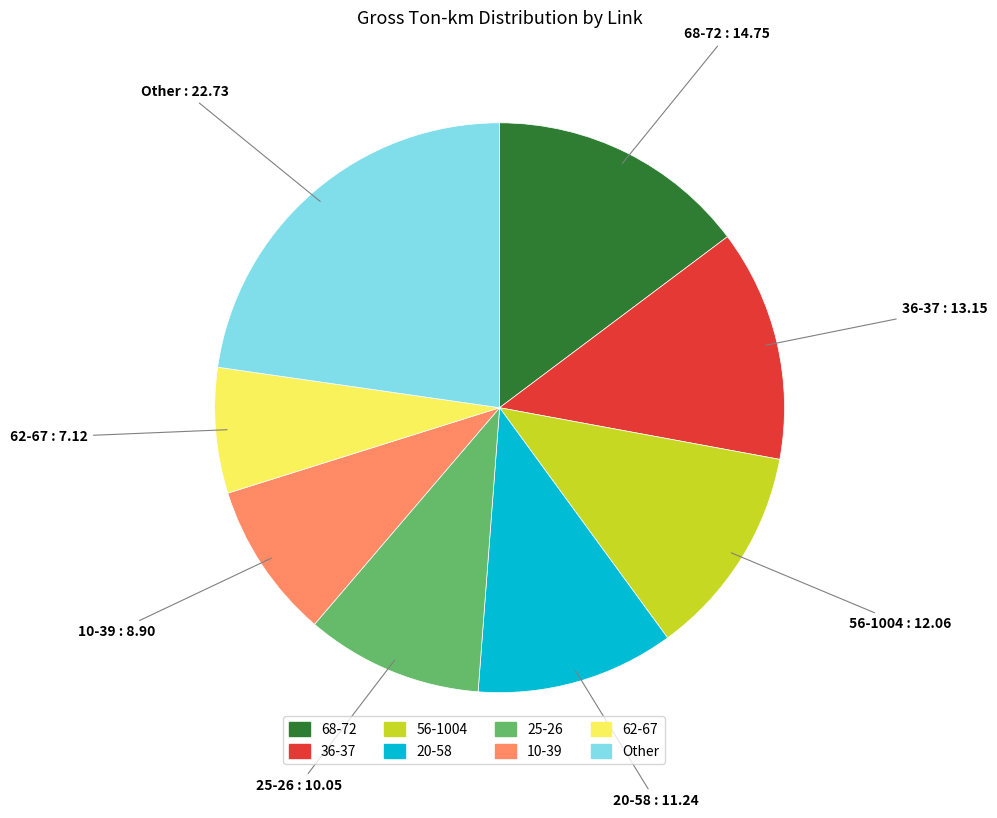

Rank the categories by value from highest to lowest.

Other, 68-72, 36-37, 56-1004, 20-58, 25-26, 10-39, 62-67